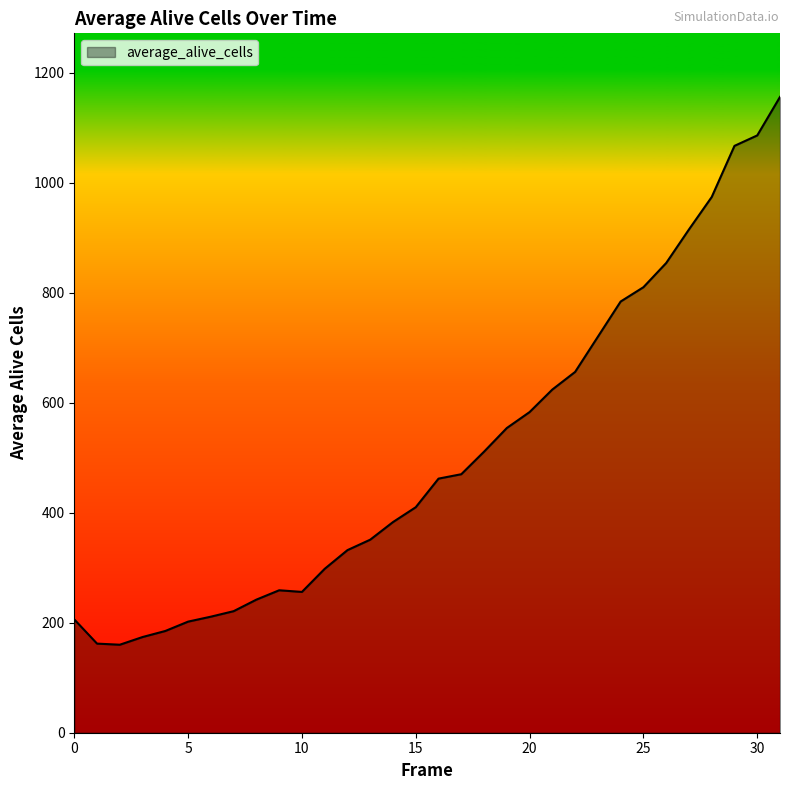

What is the difference between the maximum and minimum values?

996